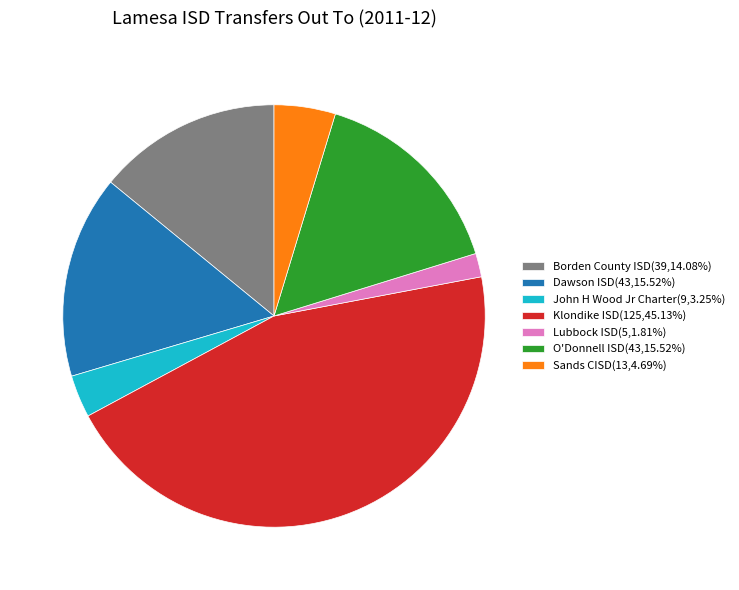

Approximately how many times larger is the value at Dawson ISD(43,15.52%) compared to Lubbock ISD(5,1.81%)?

8.6